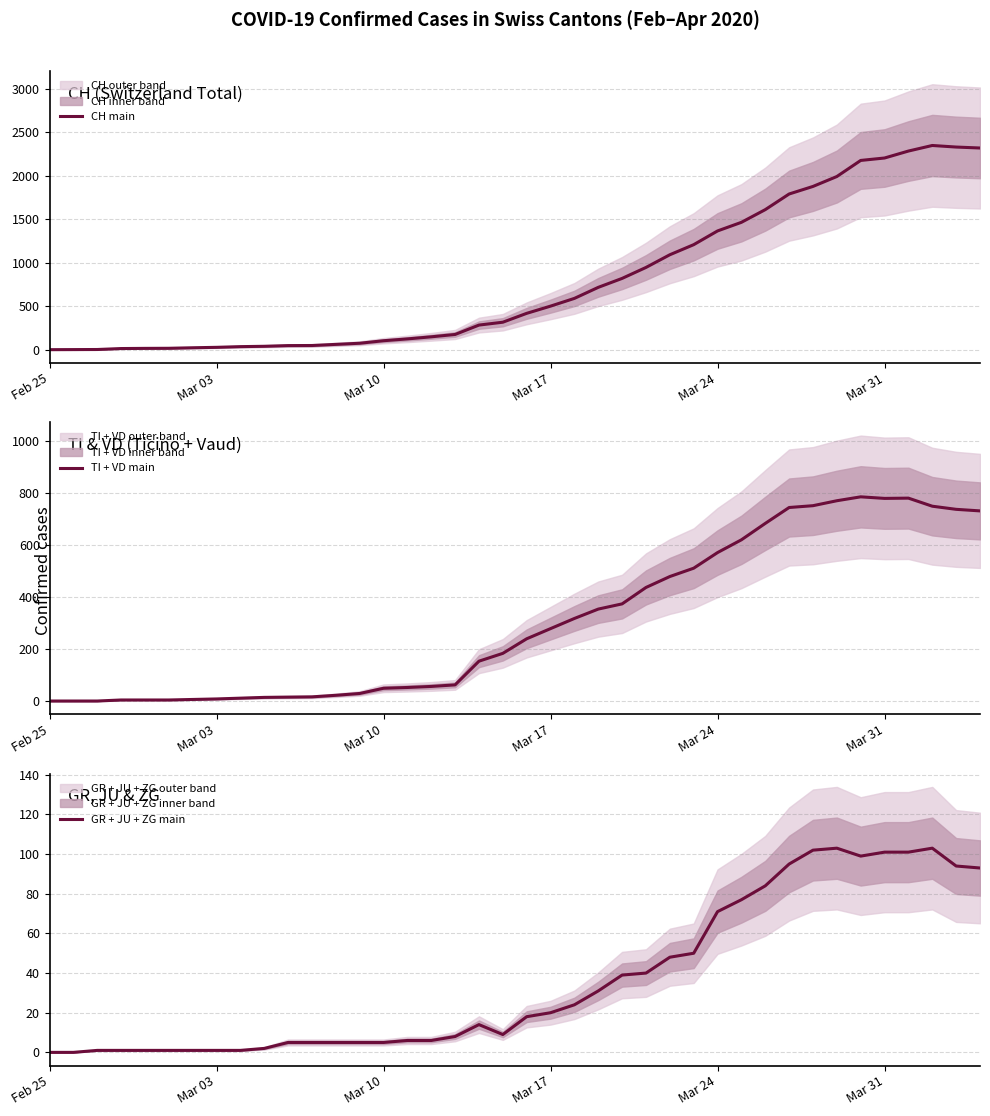

In TI + VD main, how many points are higher than both neighbors (excluding endpoints)?

2